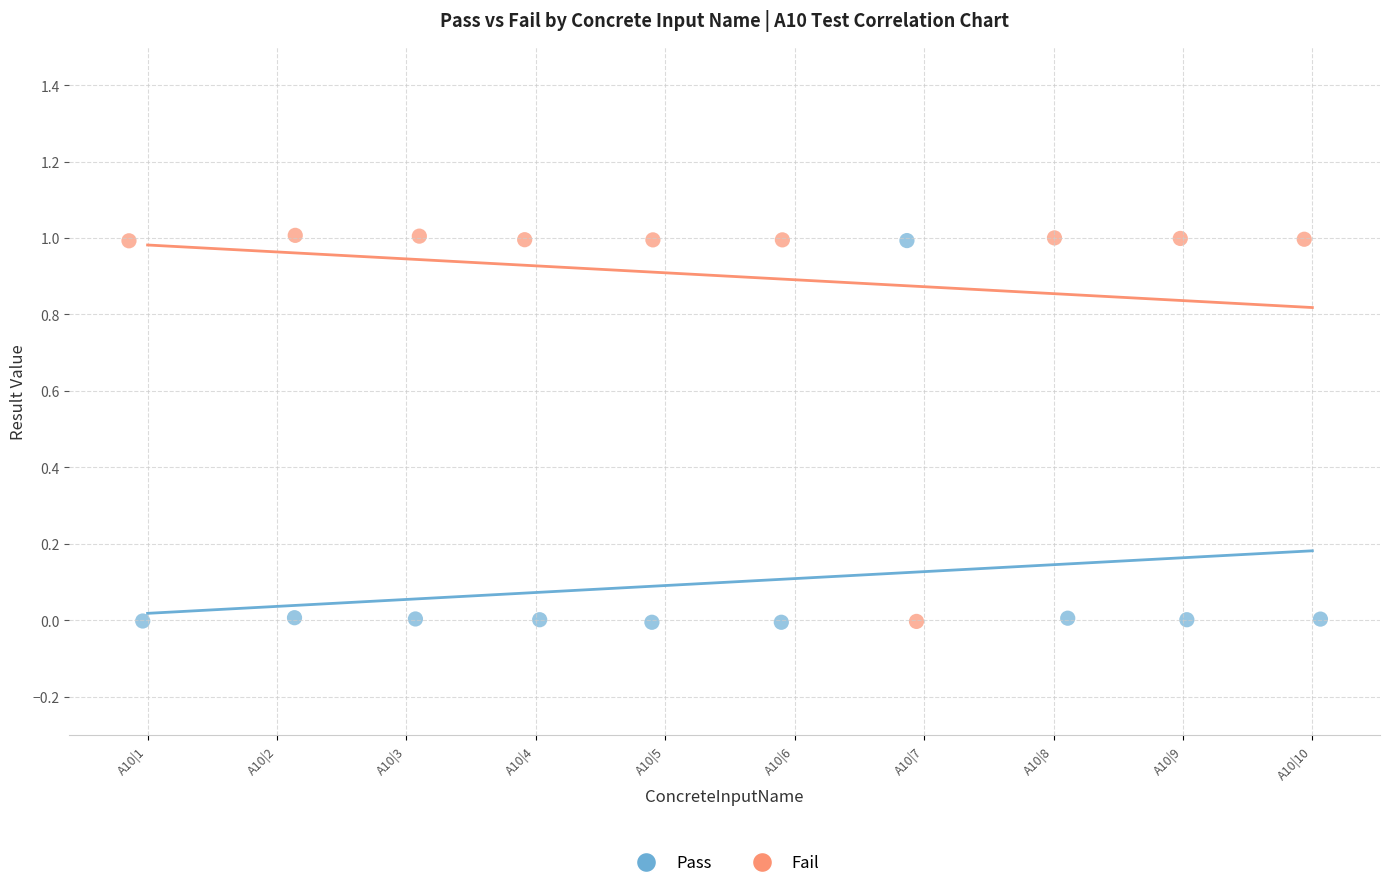

What are all the series names shown in the legend?

Pass, Fail